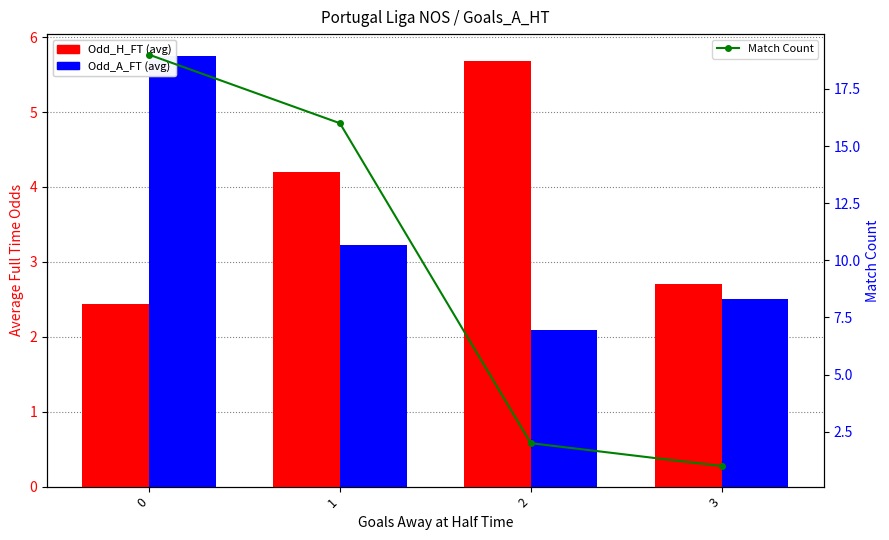

What is the value of the Match Count bar at the 3rd from the left?

2.0